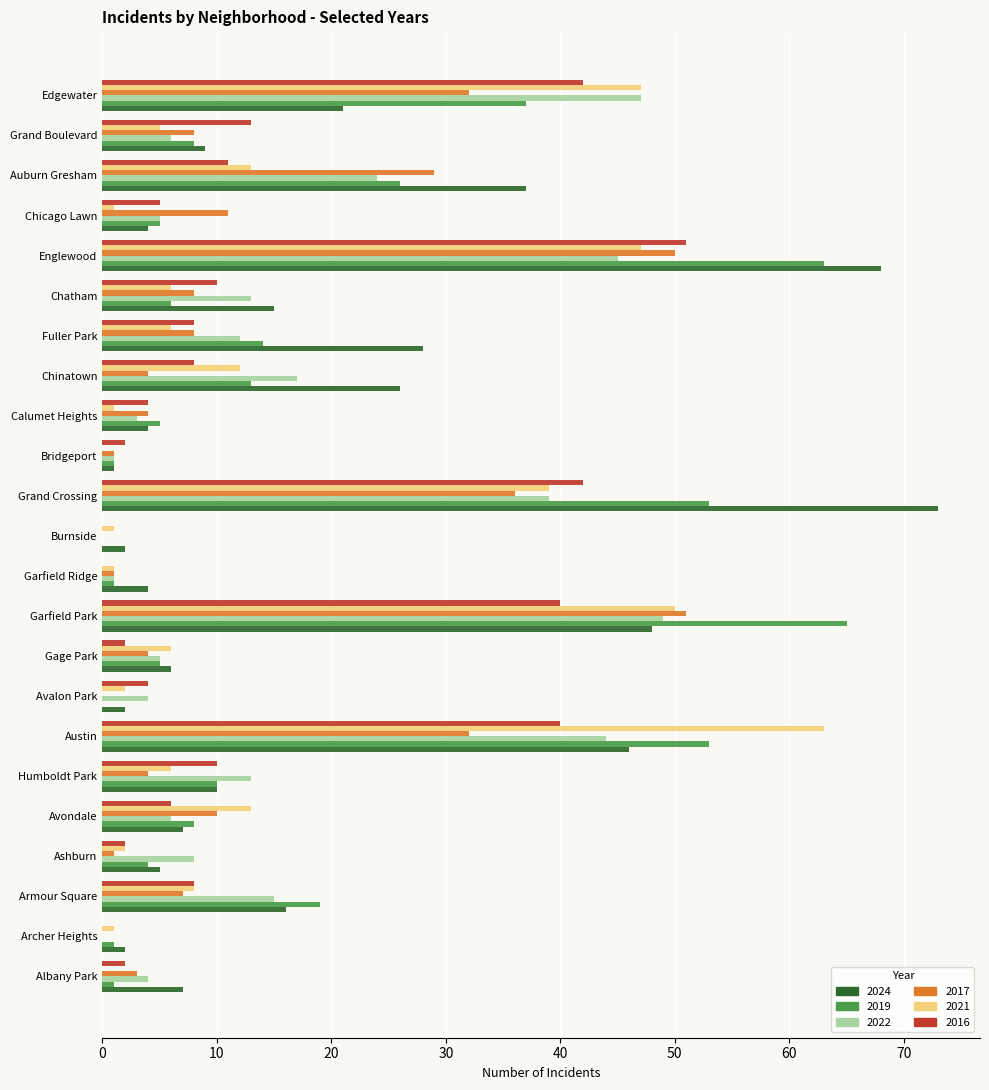

What is the sum of the 2019 values at Armour Square and Englewood?

82